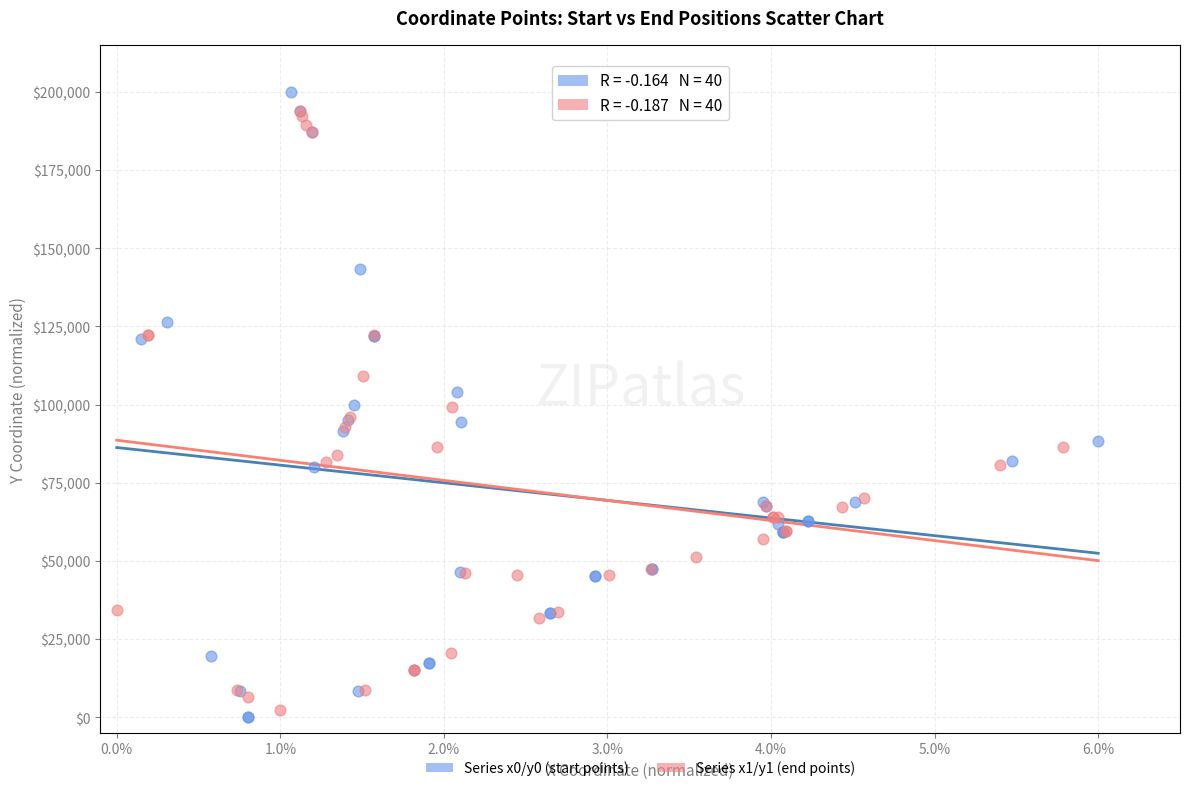

What are all the series names shown in the legend?

Series x0/y0 (start points), Series x1/y1 (end points)